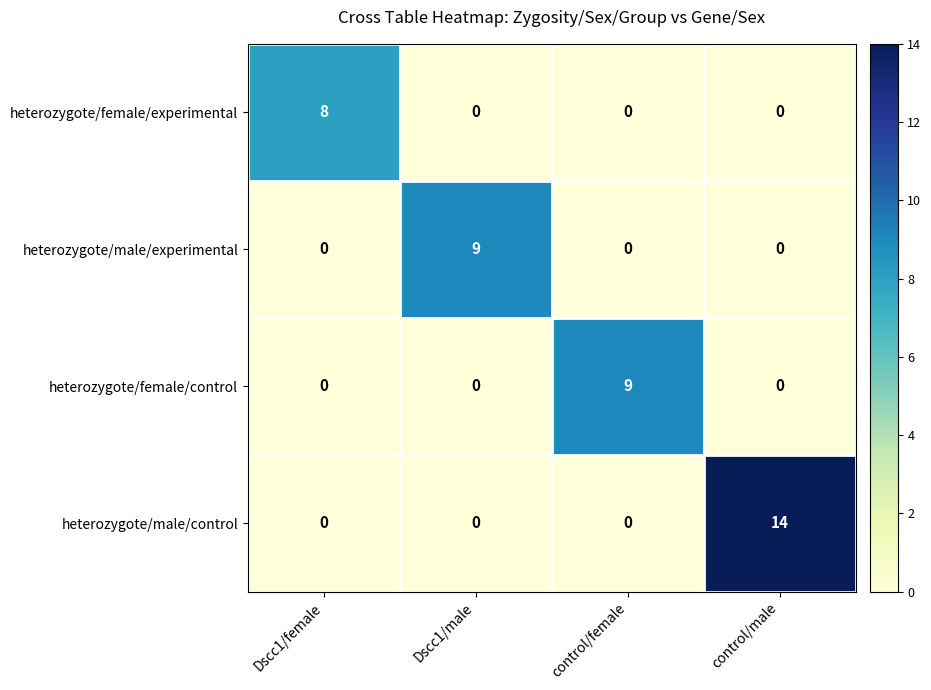

True or false: heterozygote/male/experimental has a value of -6 at Dscc1/female.

False